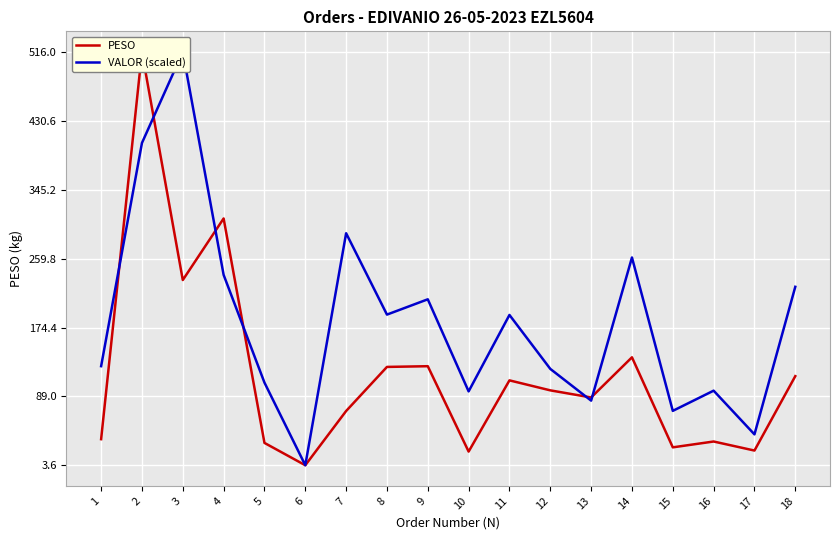

How many lines are shown in the chart?

2